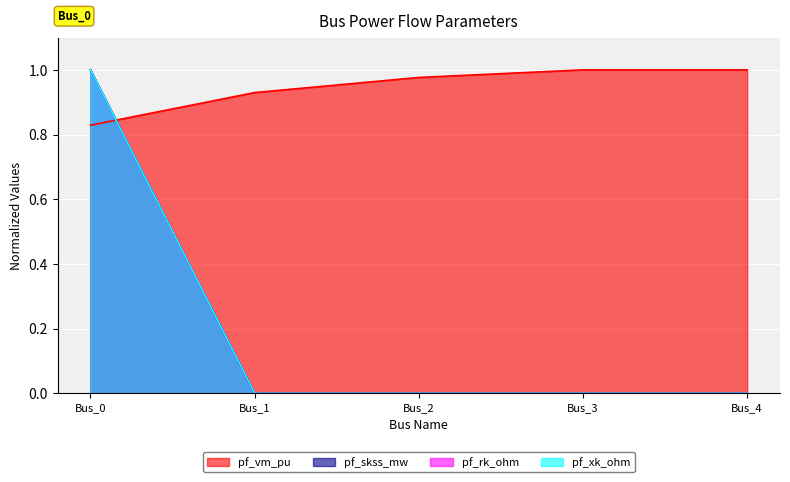

What is the lowest value of the pf_vm_pu series?

0.8